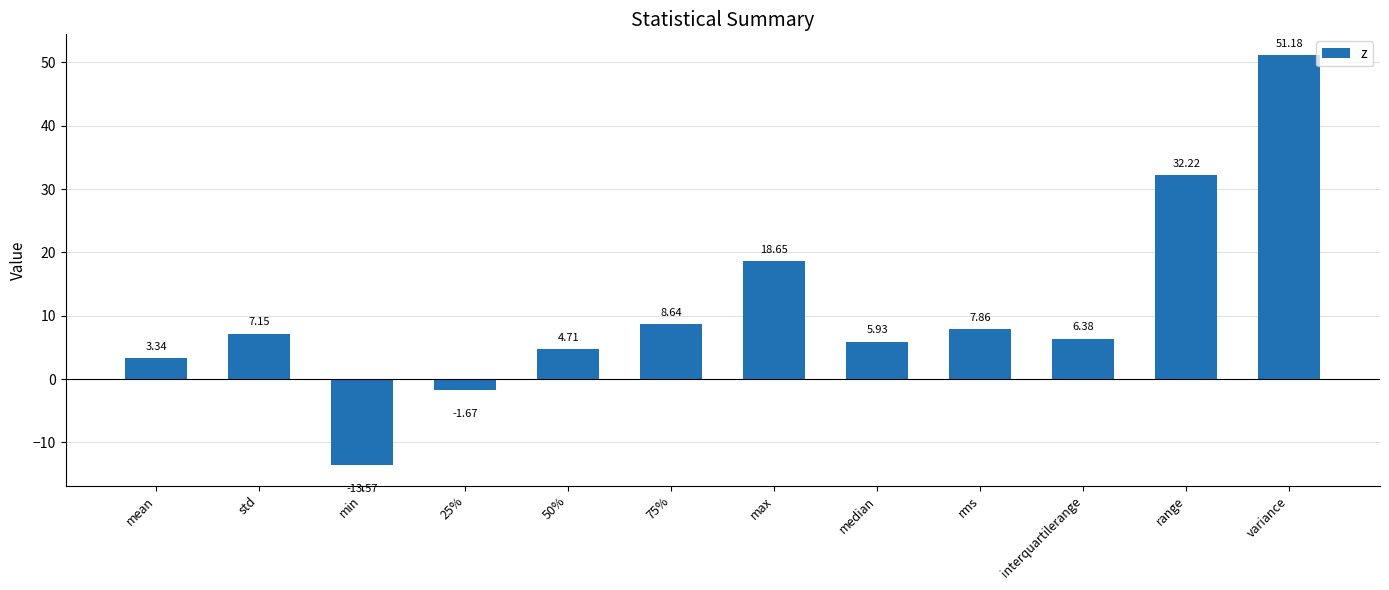

What is the sum of all values?

130.8